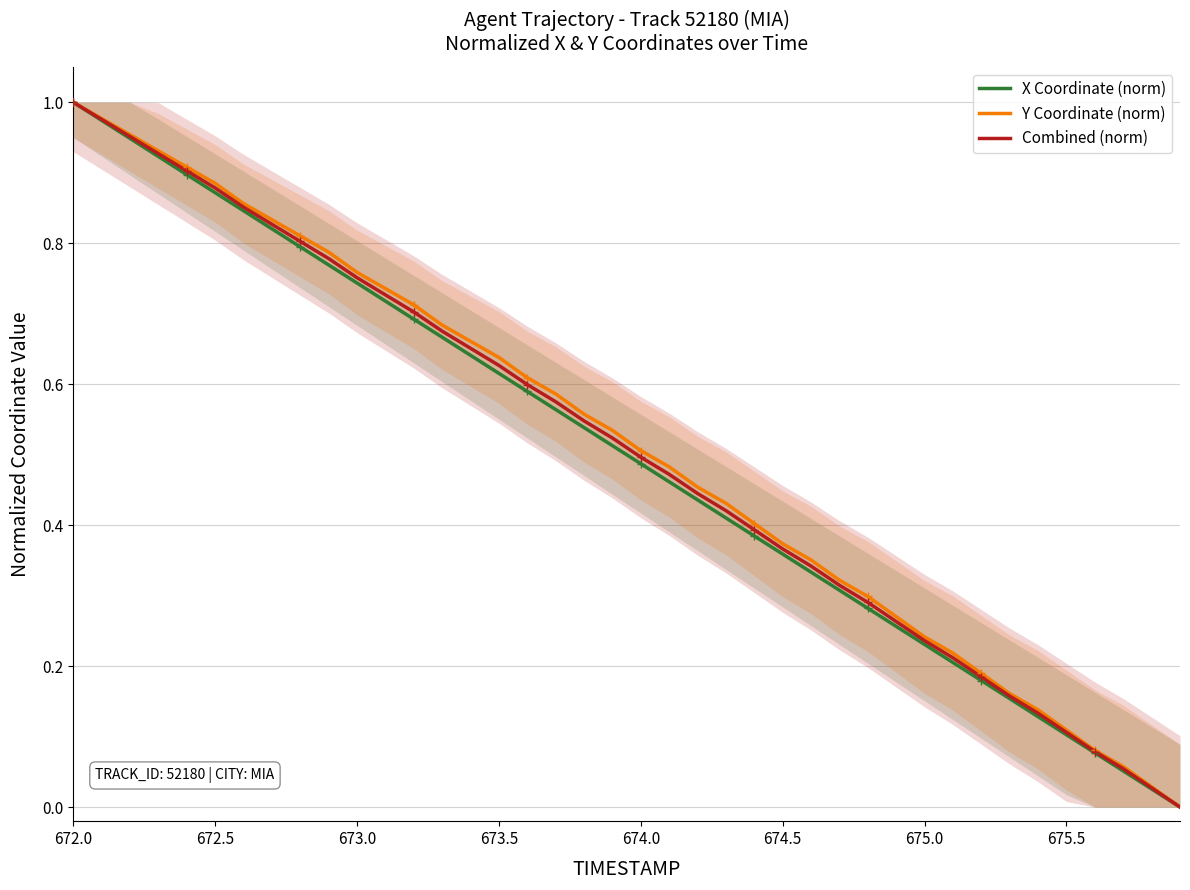

Which category has the highest value in the Y Coordinate (norm) series?

672.0